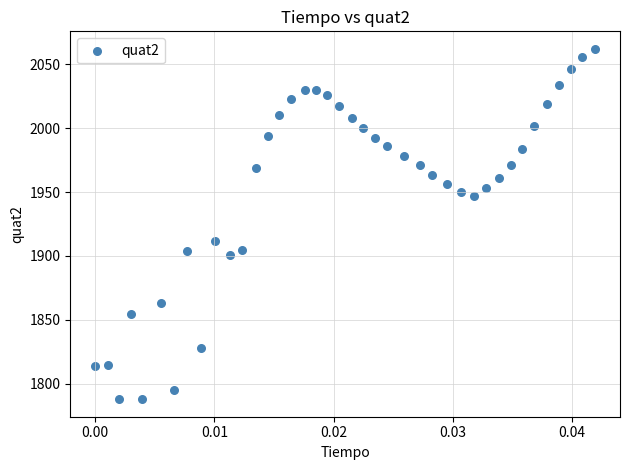

What is the range of Y values (max minus min)?

274